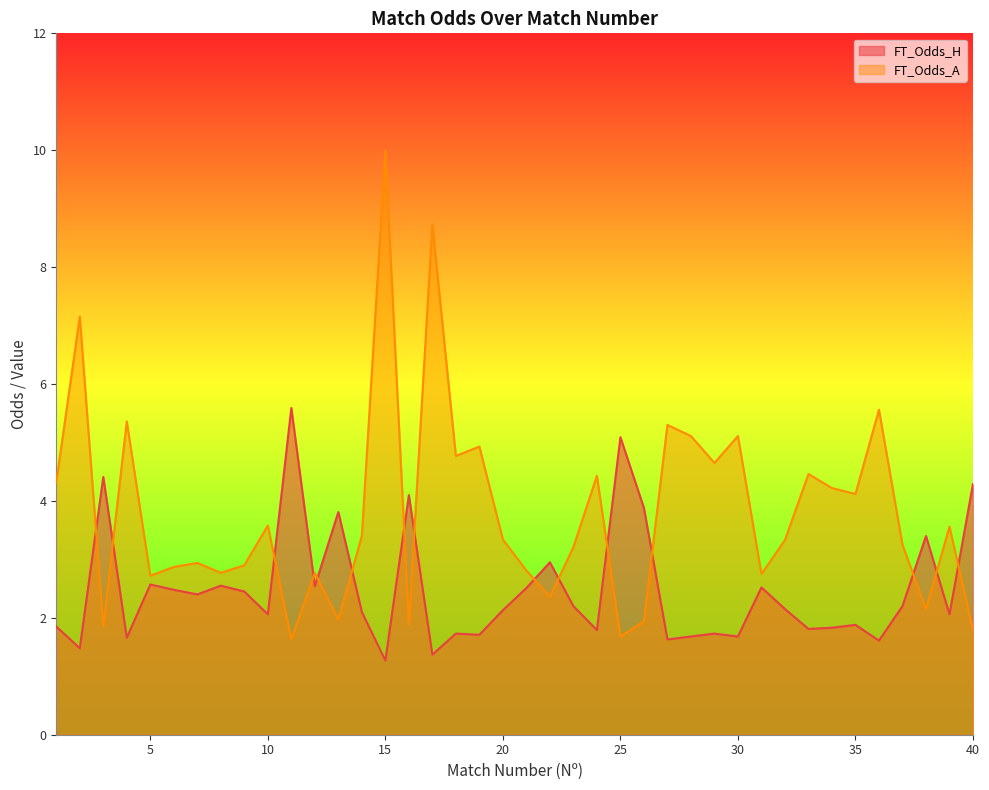

Where do FT_Odds_A and FT_Odds_H first cross each other?

2 and 3